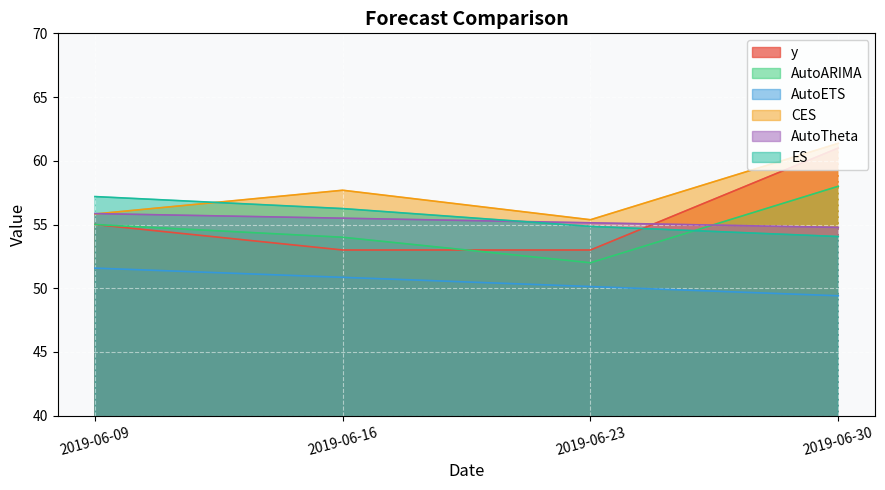

What is the sum of the AutoARIMA values at 2019-06-23 and 2019-06-30?

110.0